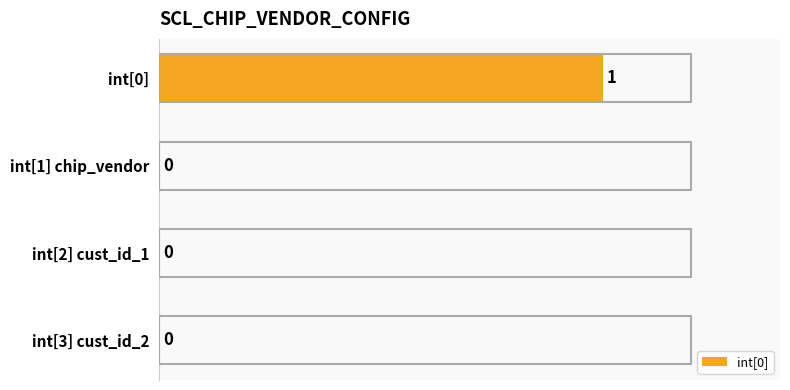

The value at int[0] is 2. True or false?

False